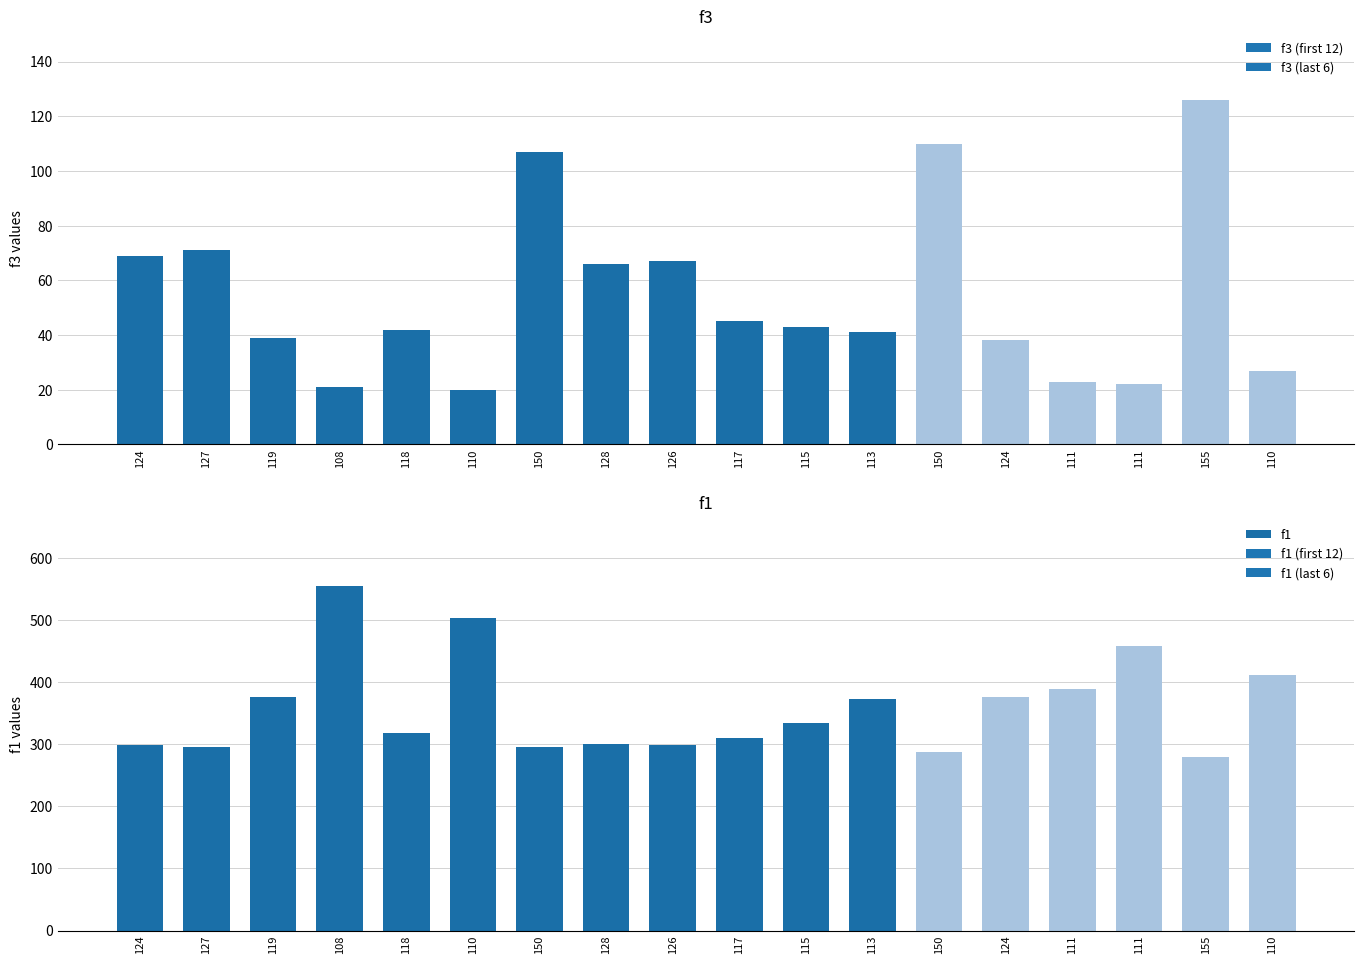

Which has a higher value, 110 or 126?

126